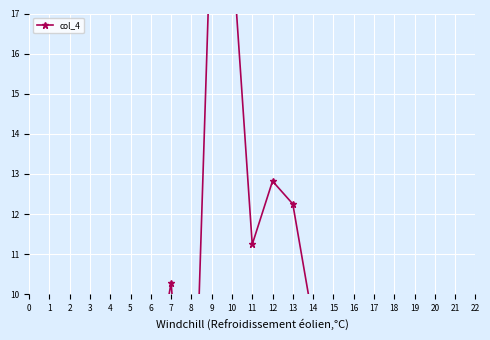

True or false: the data shows 6.7 at 16.

False